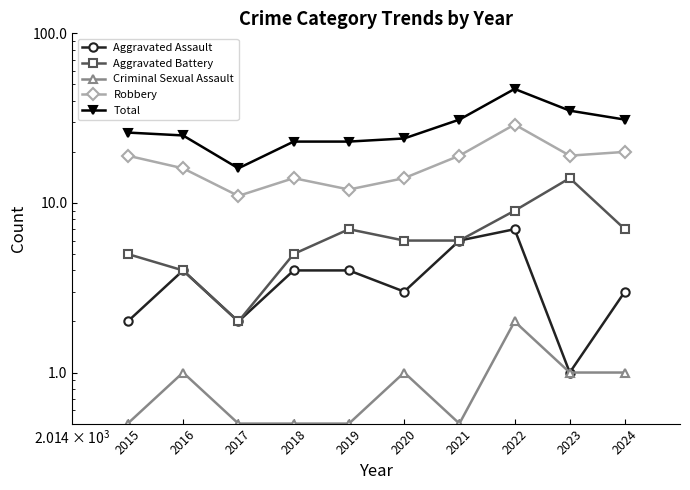

True or false: Aggravated Battery has a value of 14.0 at 2023.

True